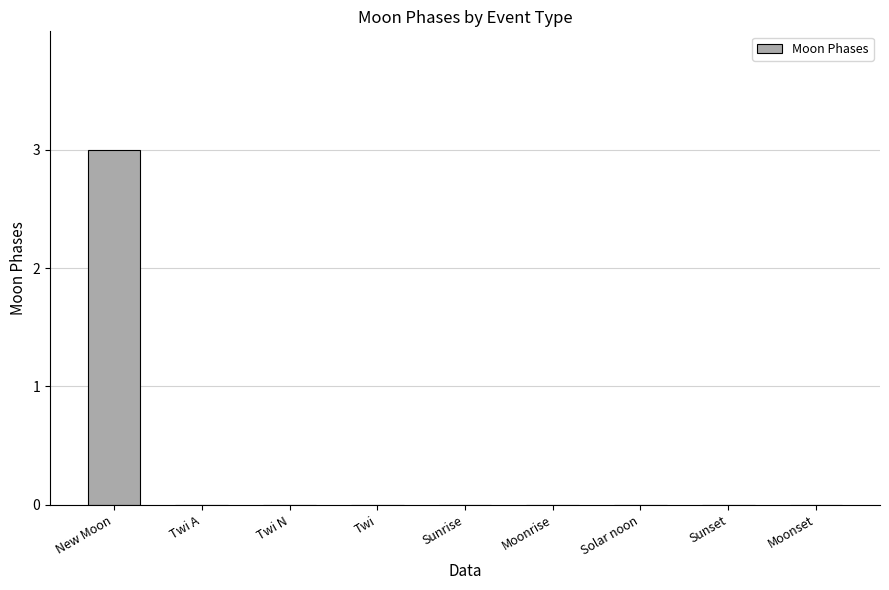

Reading left to right, extract all data points from this chart.

New Moon=3	Twi A=0	Twi N=0	Twi=0	Sunrise=0	Moonrise=0	Solar noon=0	Sunset=0	Moonset=0